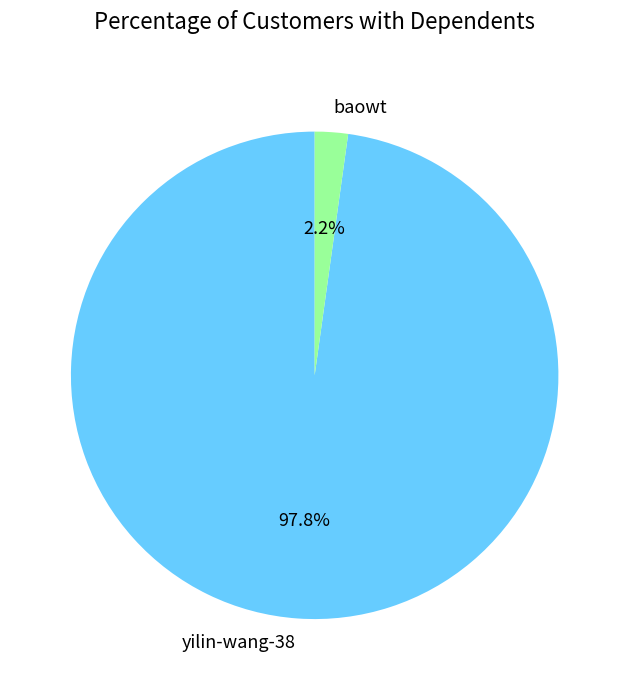

Rank the categories by value from highest to lowest.

yilin-wang-38, baowt